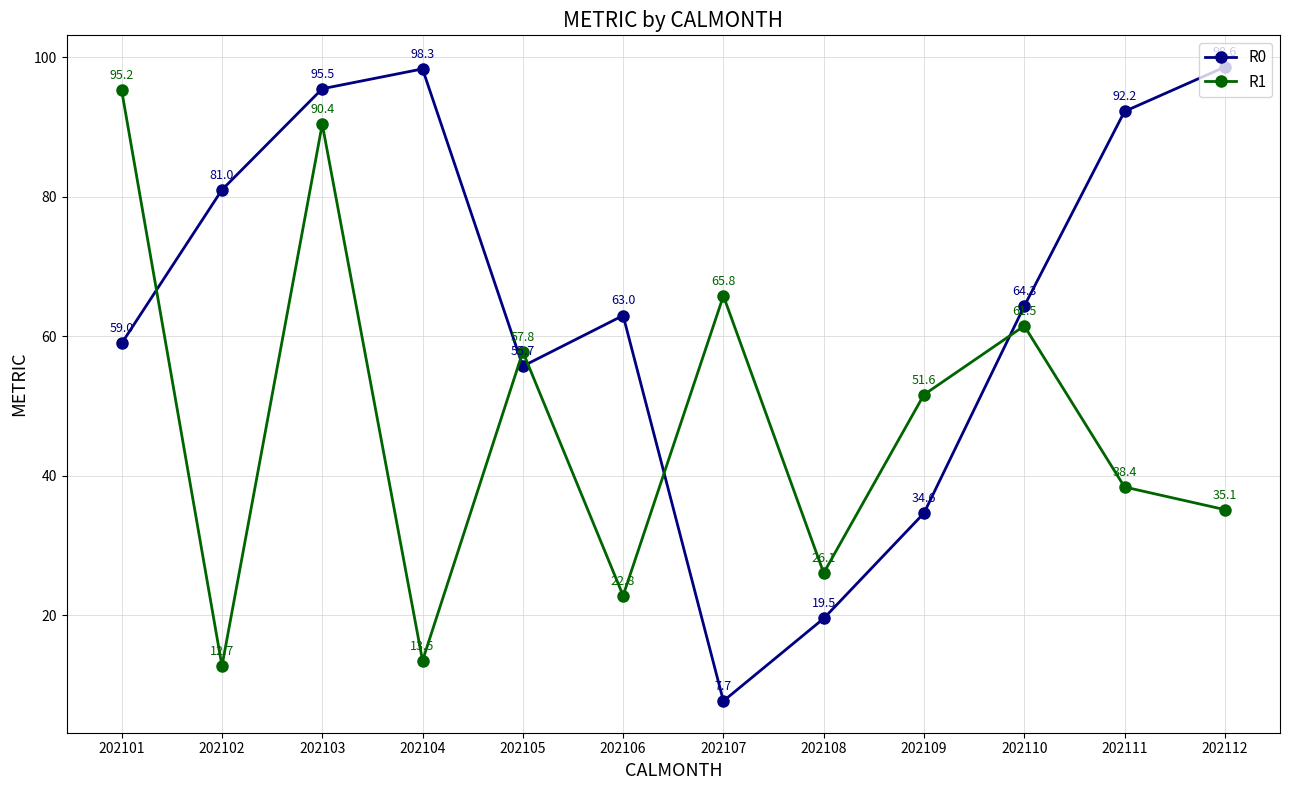

Is it true that R1 equals 38.4 at 202111?

True